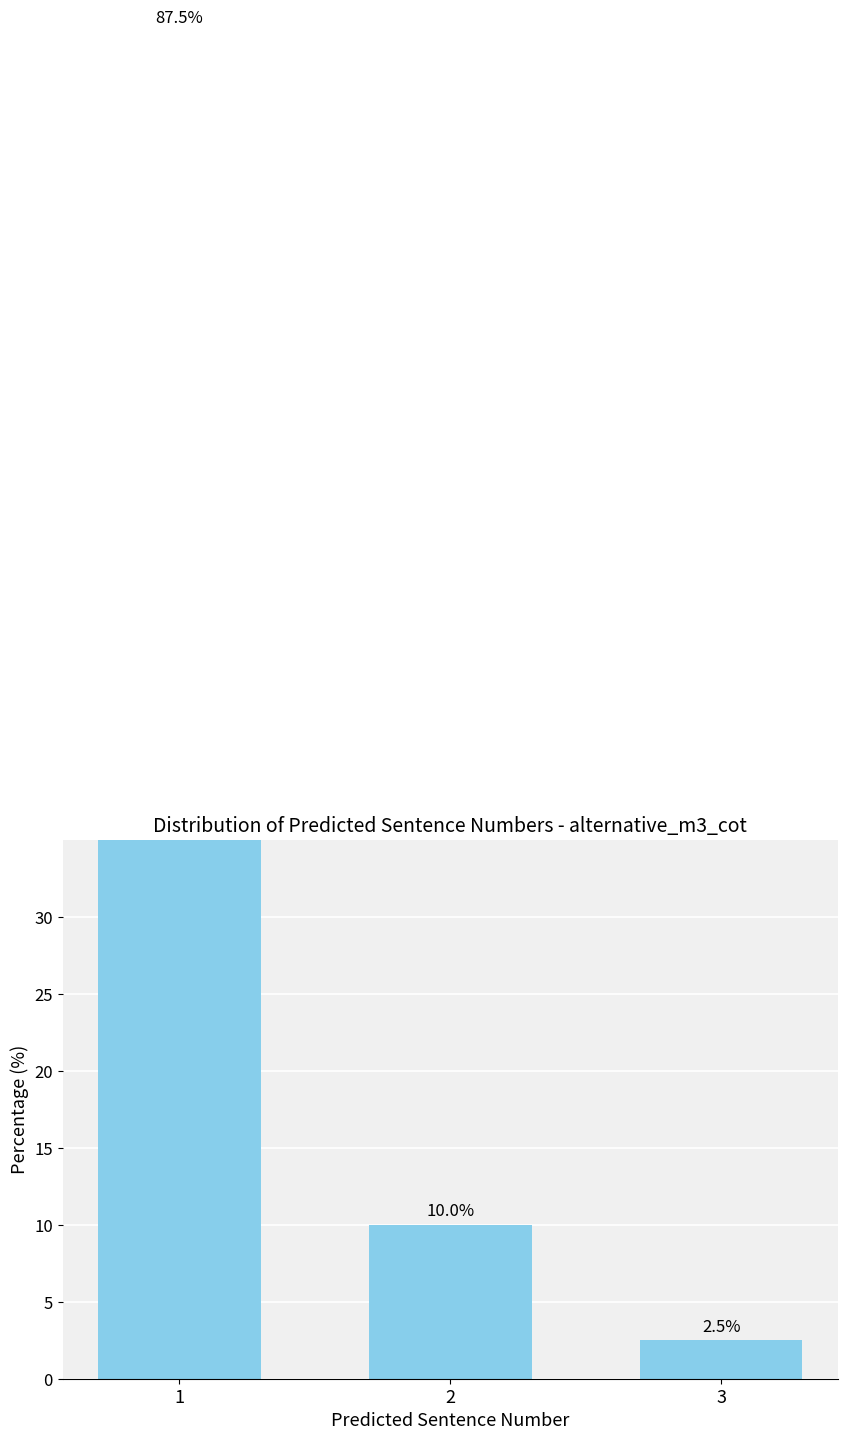

How many categories are shown in the chart?

3